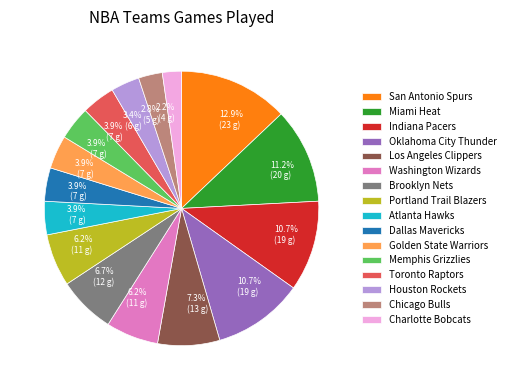

To the nearest percent, what is the difference between the Portland Trail Blazers and San Antonio Spurs slice percentages?

7%